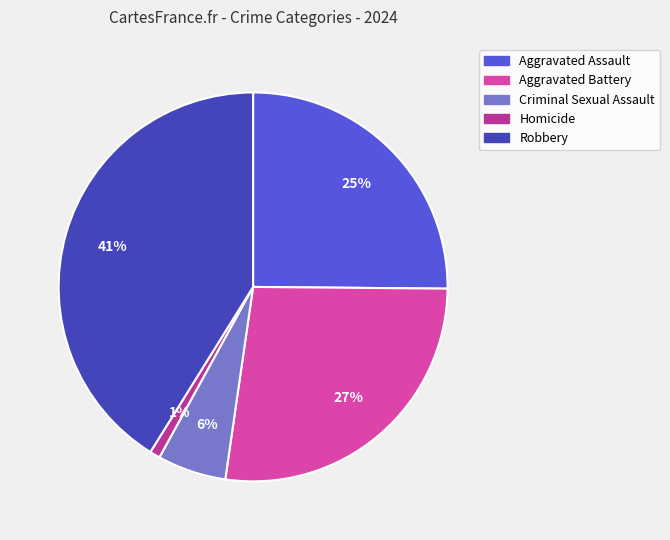

The Aggravated Assault slice represents 25% of the pie. True or false?

True